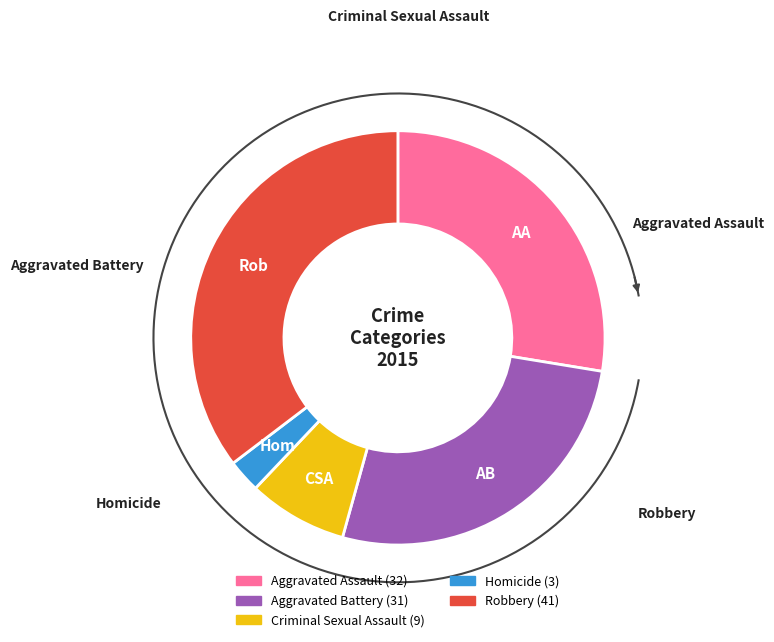

How many segments does this pie chart have?

5